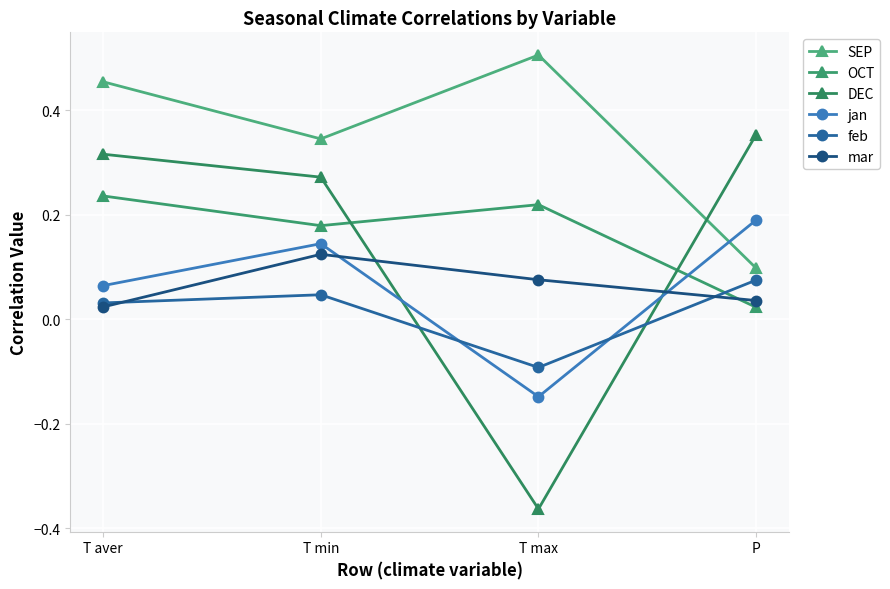

How many lines are shown in the chart?

6